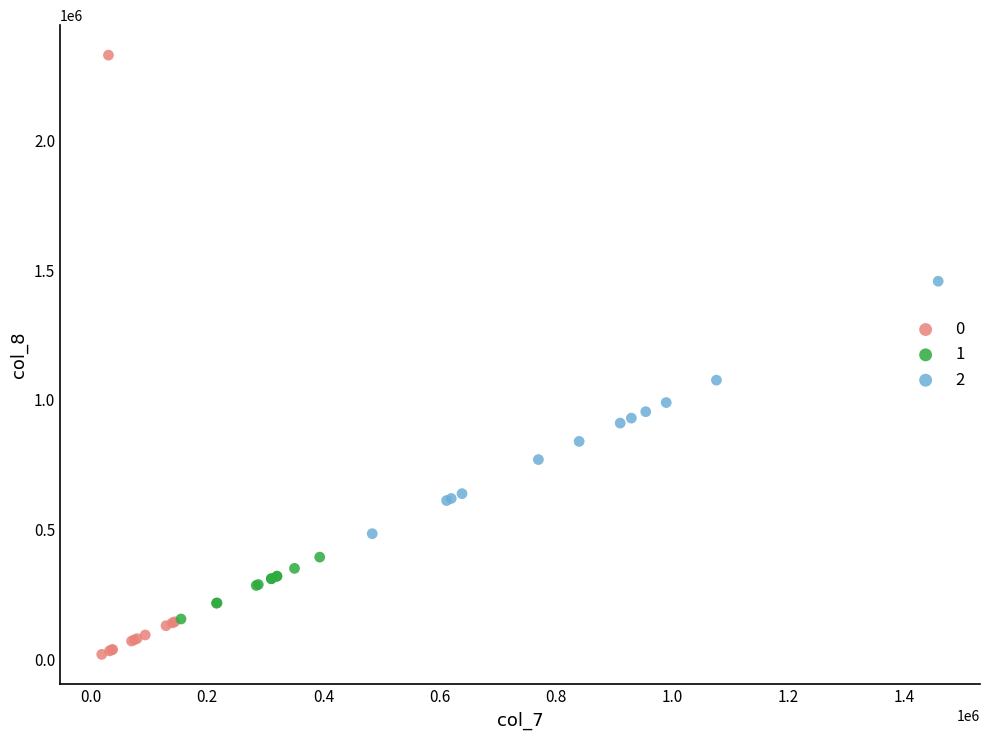

What are all the series names shown in the legend?

0, 1, 2